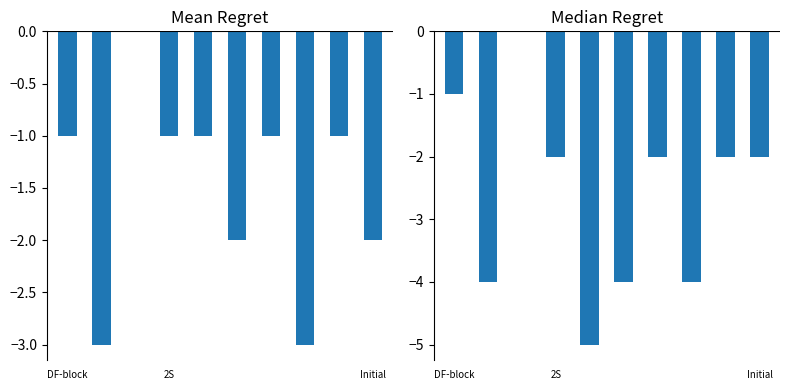

What is the label of the 10th bar from the right?

DF-block